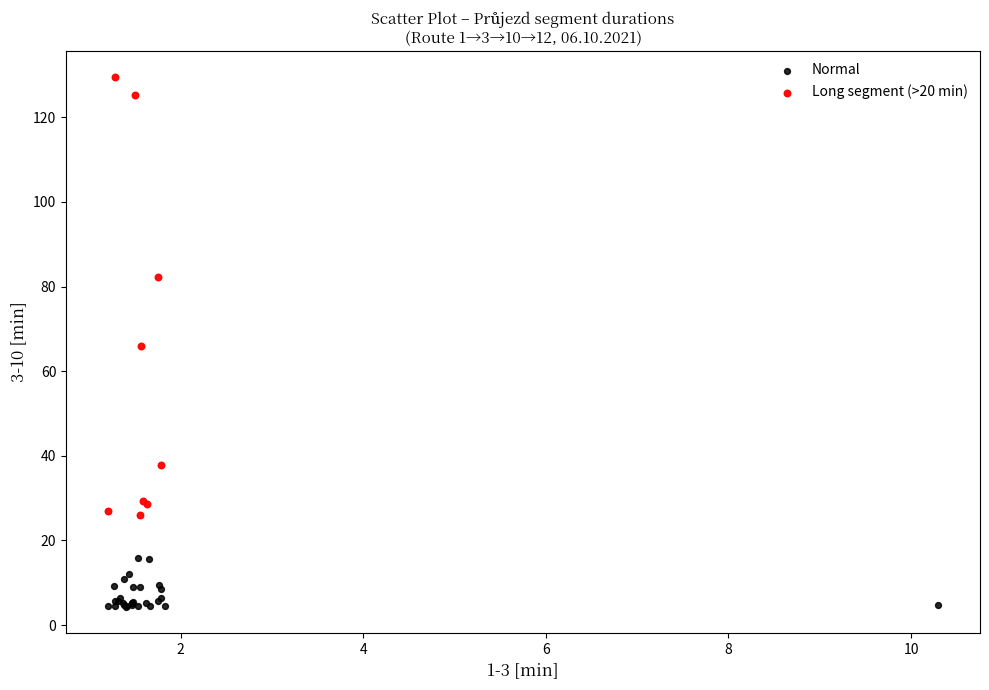

Which series reaches the minimum Y coordinate?

Normal